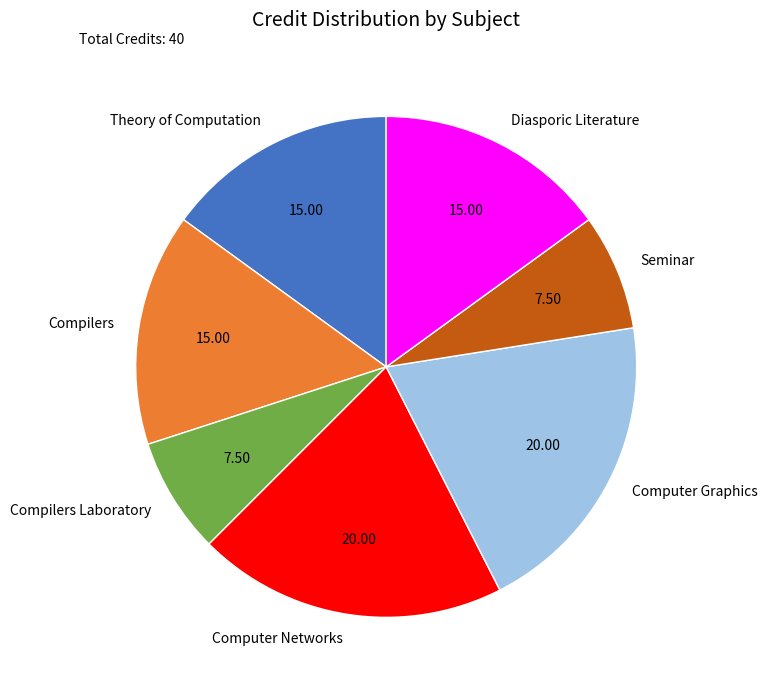

Do Computer Networks and Compilers together represent more than half of the pie?

No